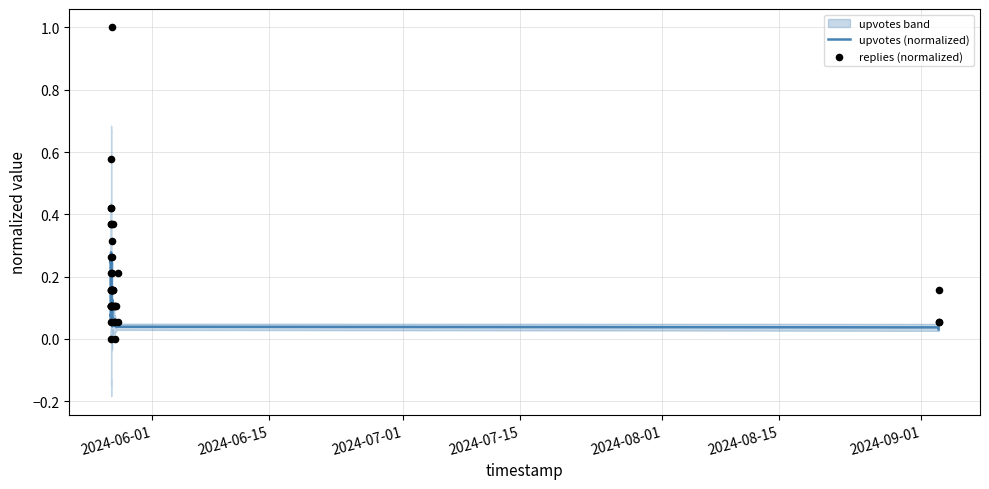

What are all the series names shown in the legend?

upvotes (normalized), replies (normalized)